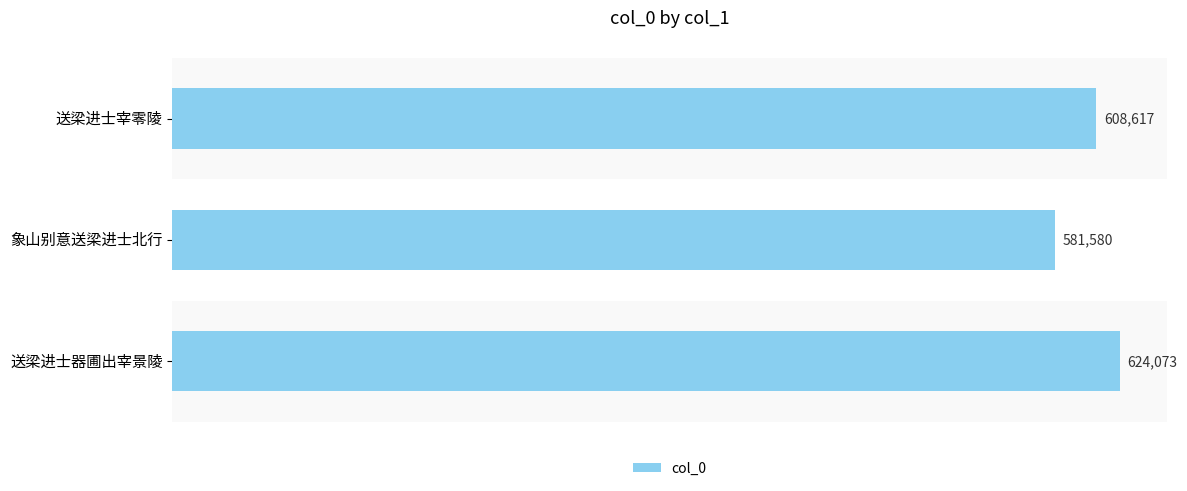

Rank the categories by value from lowest to highest.

象山别意送梁进士北行, 送梁进士宰零陵, 送梁进士器圃出宰景陵